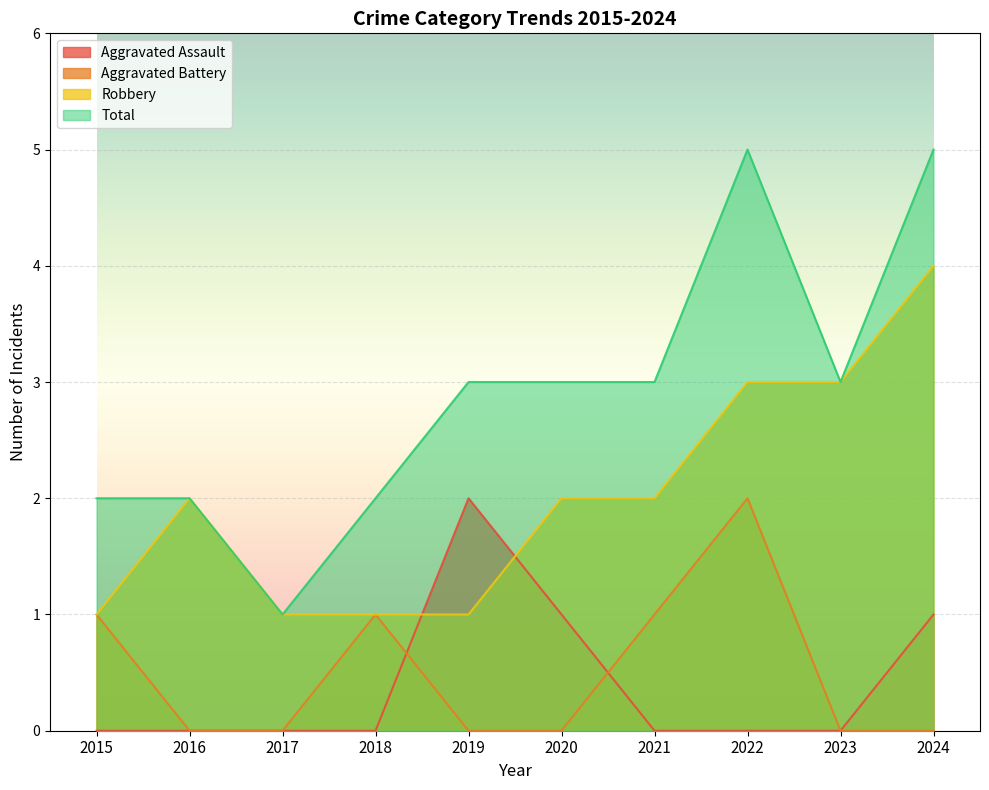

Between 2021 and 2022, which series saw the biggest shift?

Total